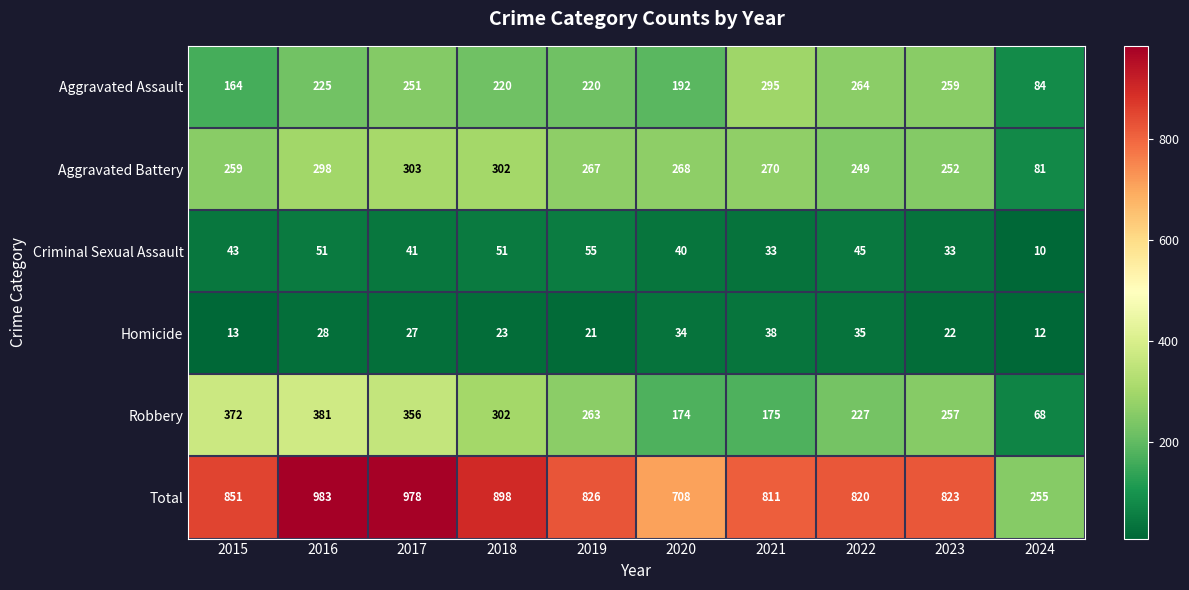

Which series has the largest range (max minus min)?

Total